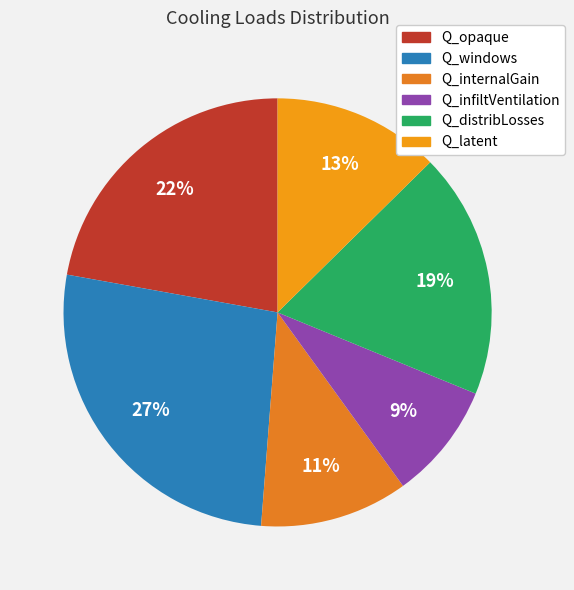

Is it true that Q_distribLosses is 24% of the pie?

False